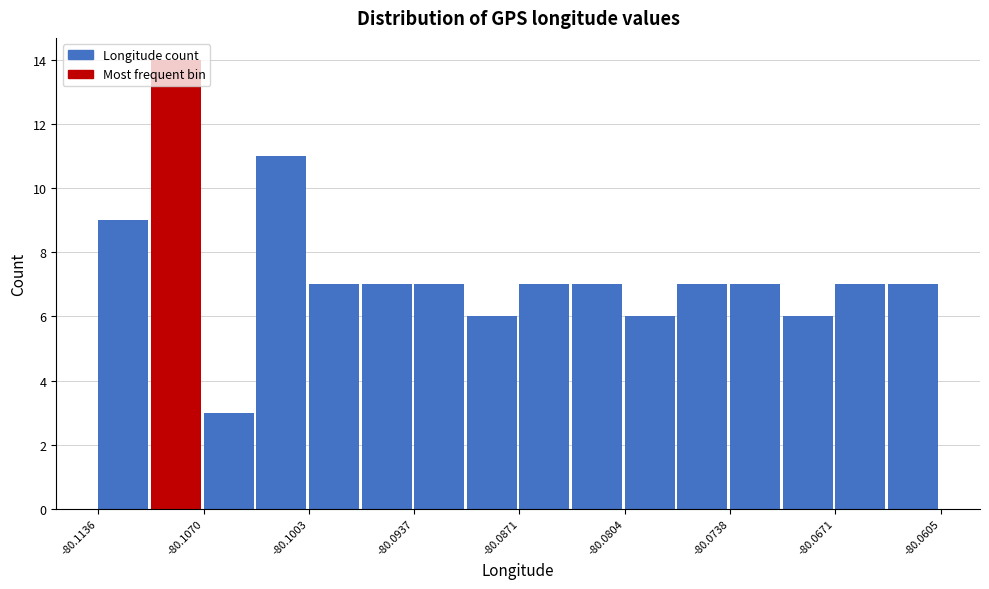

Read against the x-axis, roughly where is the centre of the tallest bar?

-80.109